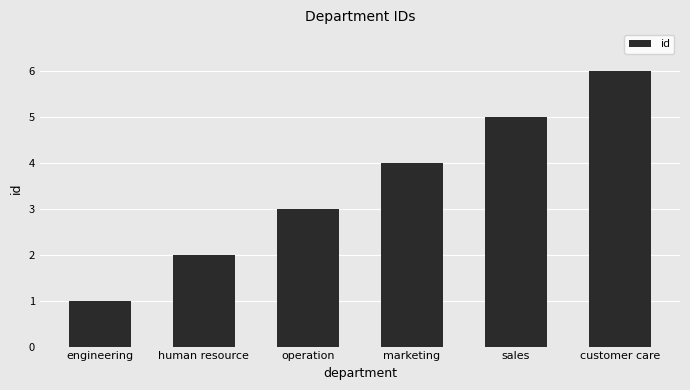

How many values are between 2 and 5?

4